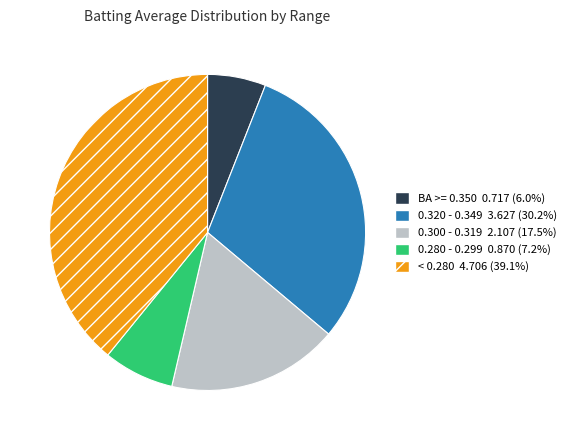

Is there any slice that represents more than half of the pie?

No